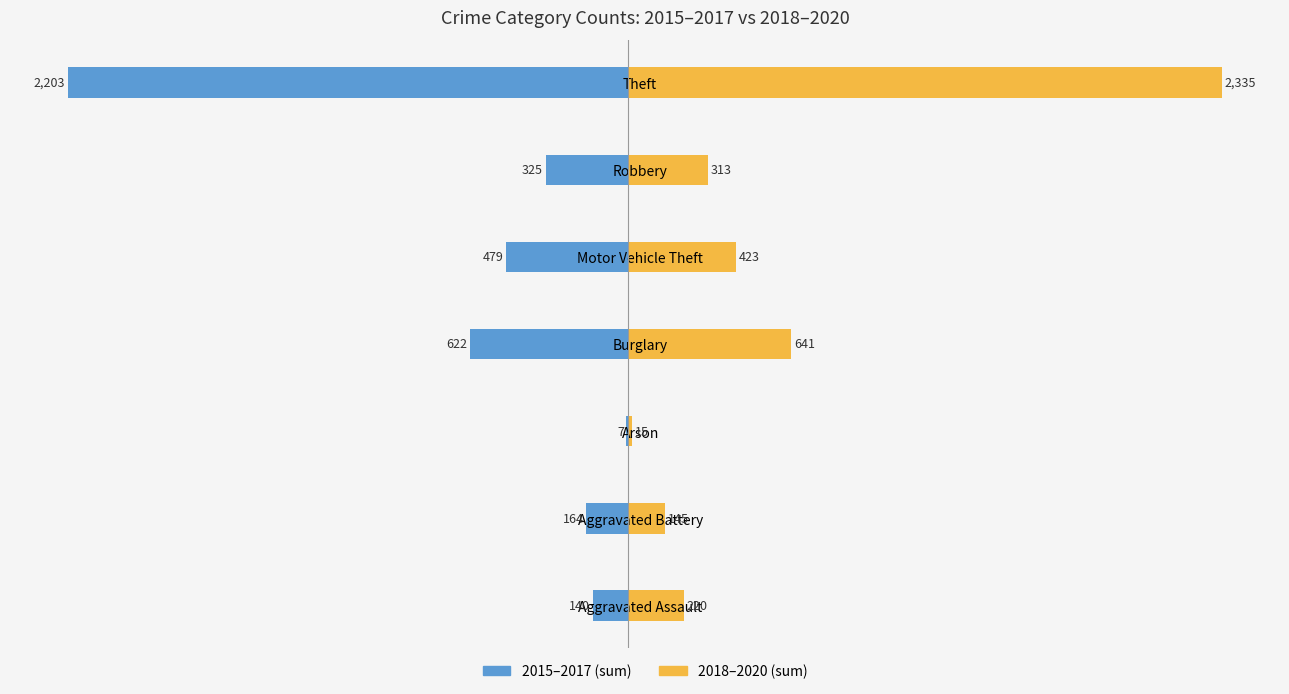

Which series changed the most between Aggravated Assault and Robbery?

2015–2017 (sum)